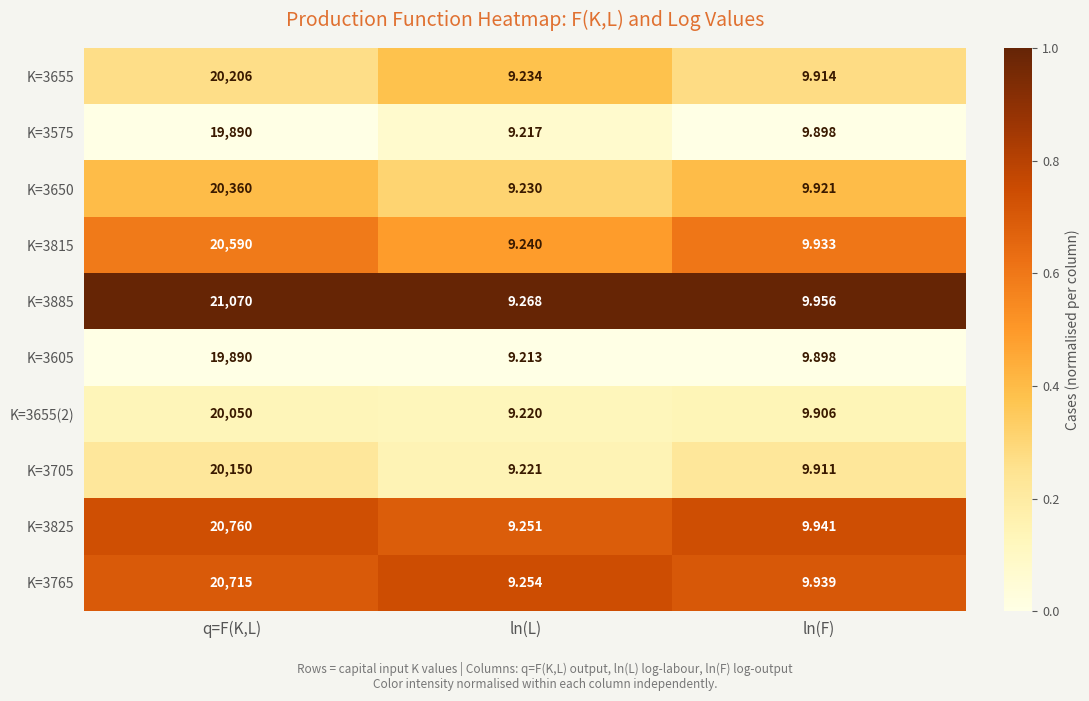

Rank the categories by K=3705 value from highest to lowest.

q=F(K,L), ln(F), ln(L)